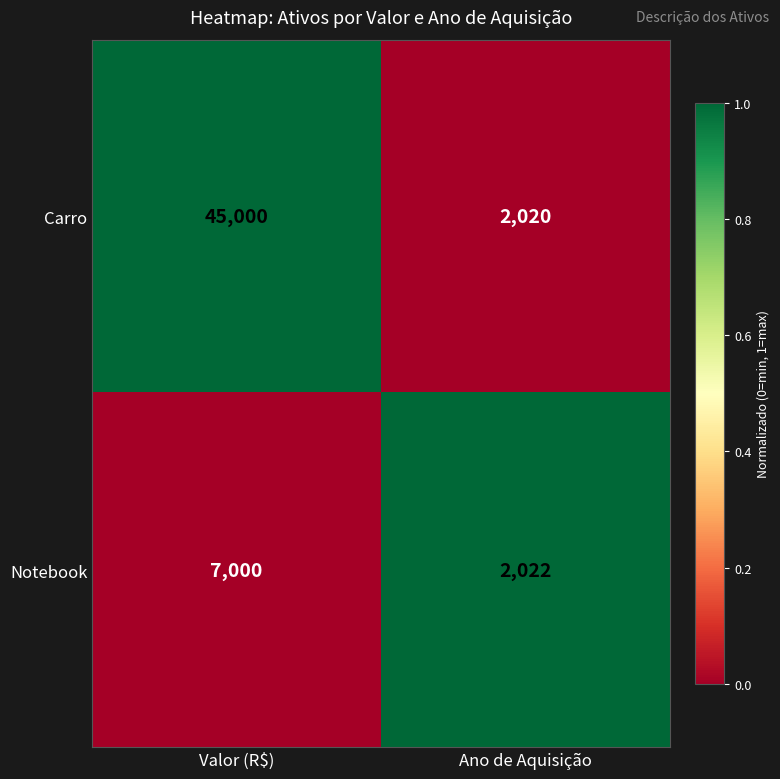

Between Valor (R$) and Ano de Aquisição, which series saw the biggest shift?

Carro